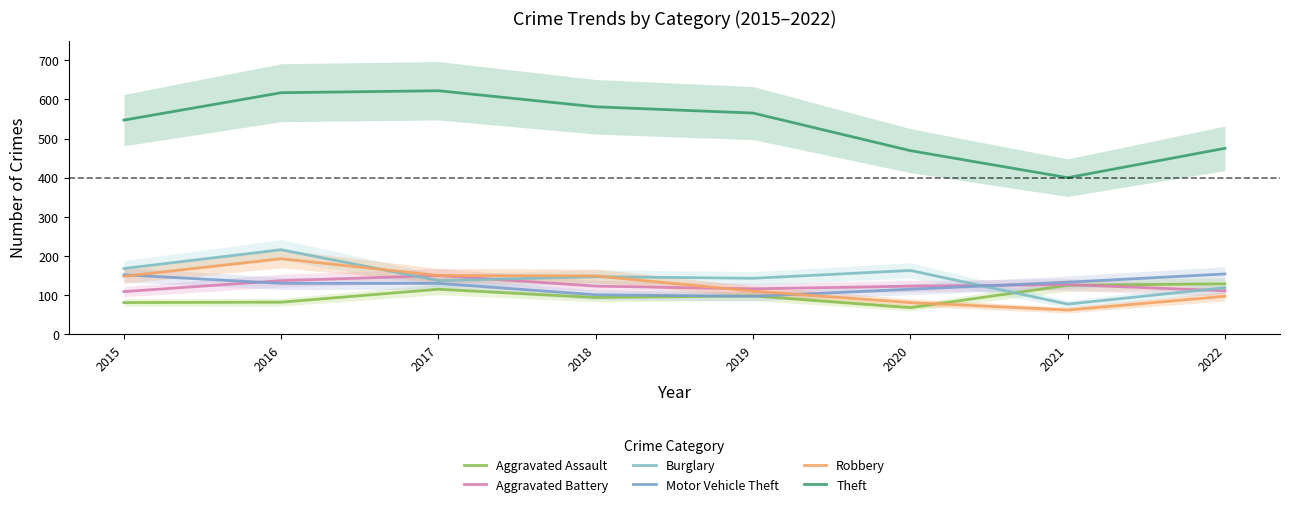

Between 2016 and 2017, which series saw the biggest shift?

Burglary